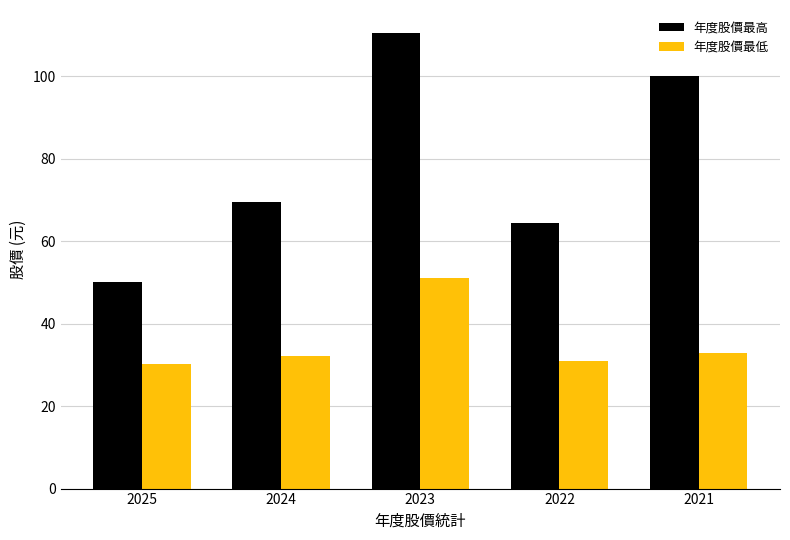

Read the 年度股價最高 value at 2023.

110.5